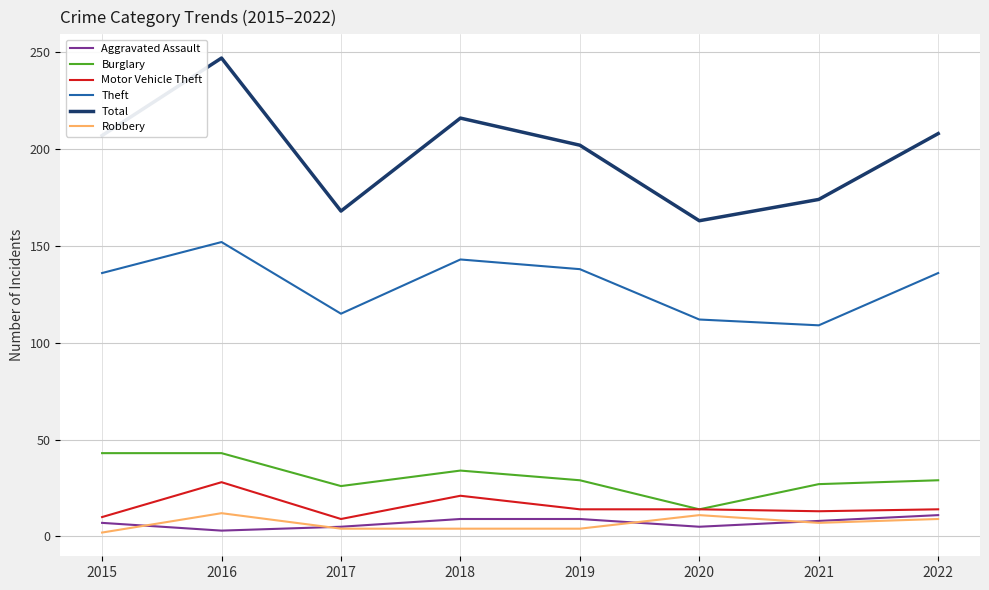

What is the maximum value shown in the chart?

247